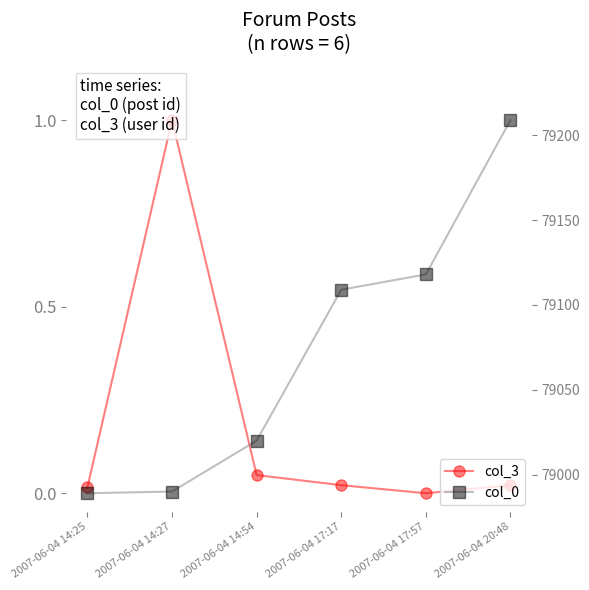

What is the greatest value displayed?

79209.0